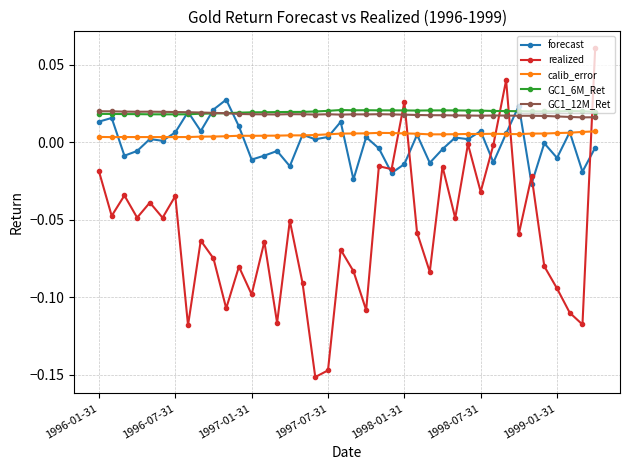

True or false: GC1_12M_Ret has more than 0 points higher than both neighbors.

True